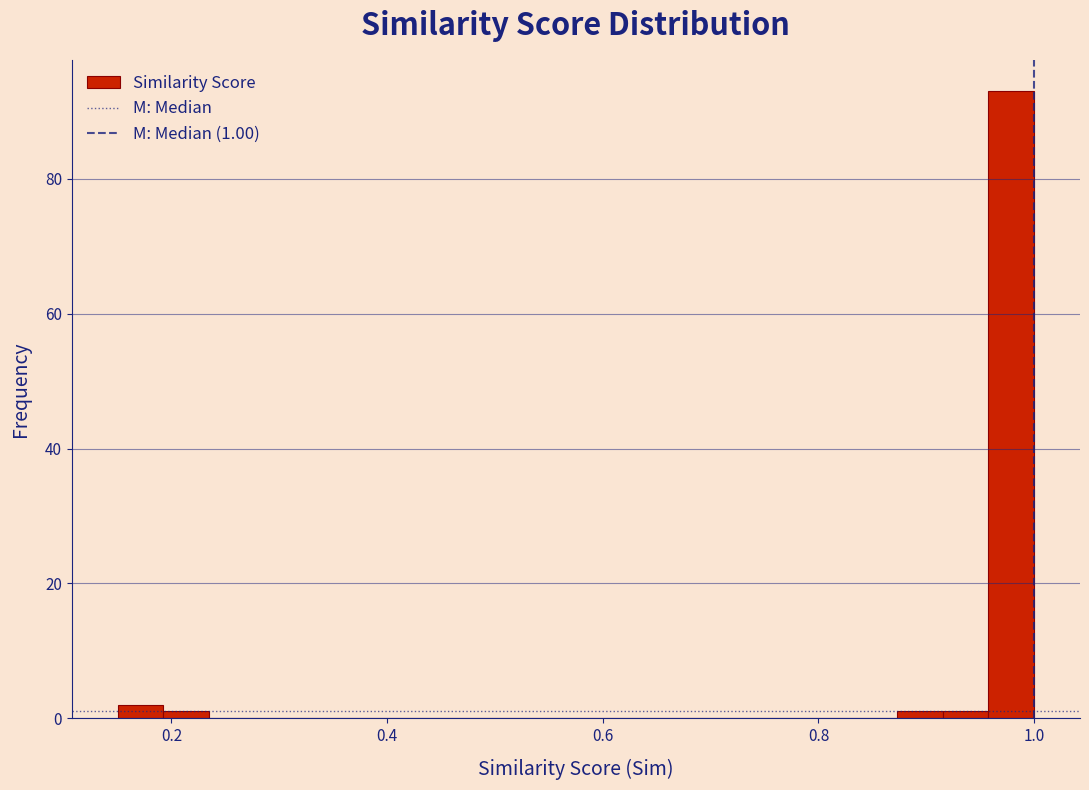

Read against the x-axis, roughly where is the centre of the tallest bar?

0.98